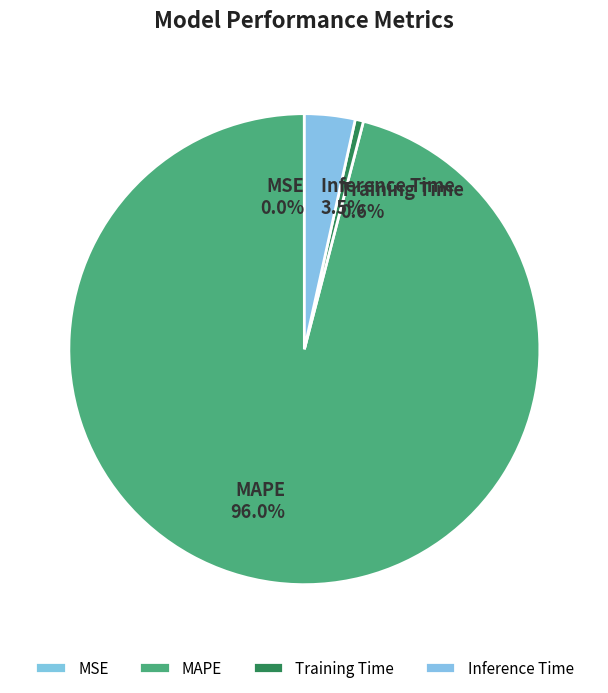

To the nearest percent, what is the difference between the largest and smallest slice percentages?

96%